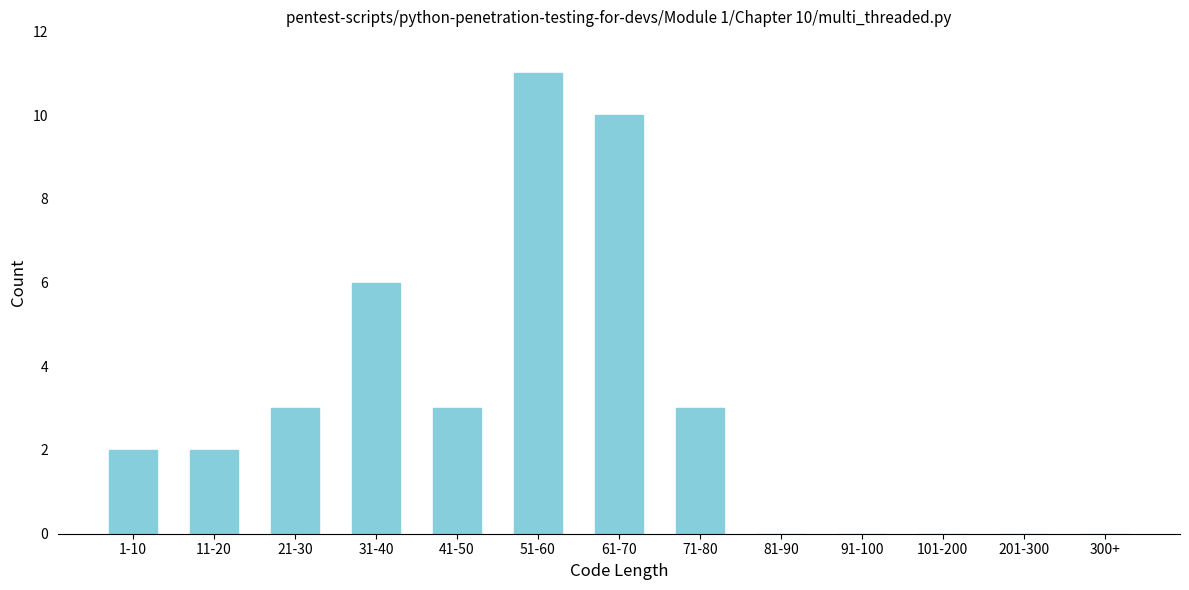

Reading left to right, transcribe all the data shown in this chart.

1-10=2	11-20=2	21-30=3	31-40=6	41-50=3	51-60=11	61-70=10	71-80=3	81-90=0	91-100=0	101-200=0	201-300=0	300+=0